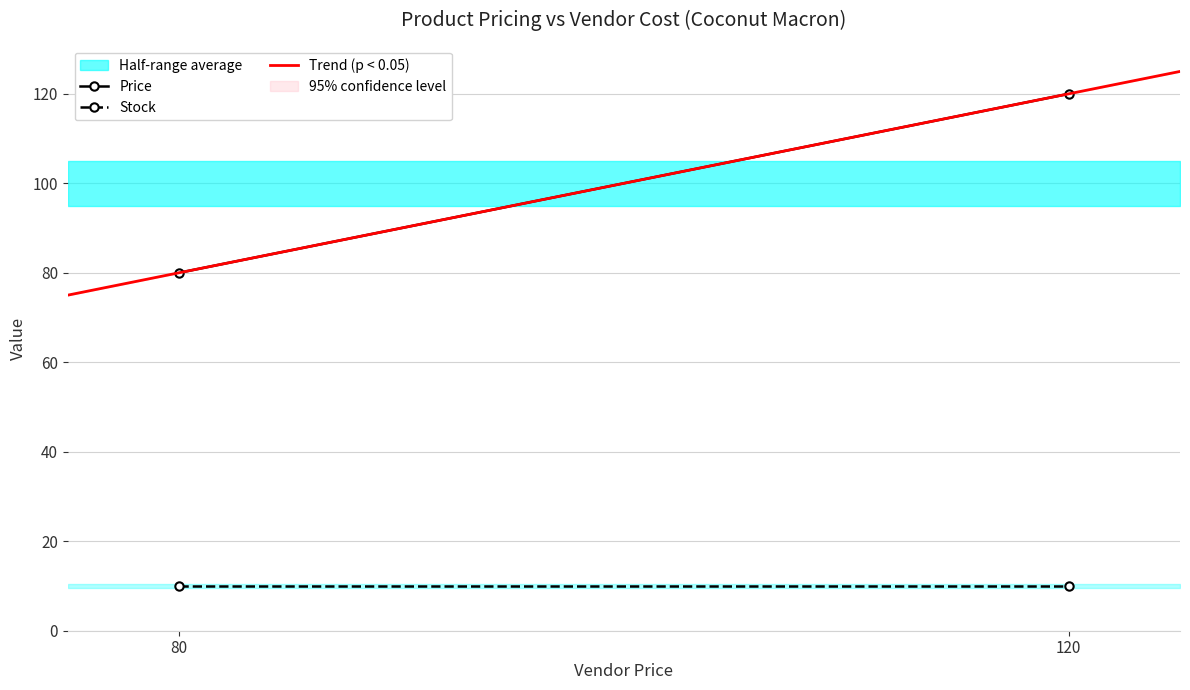

How many vendor_price values are between 80 and 120?

2